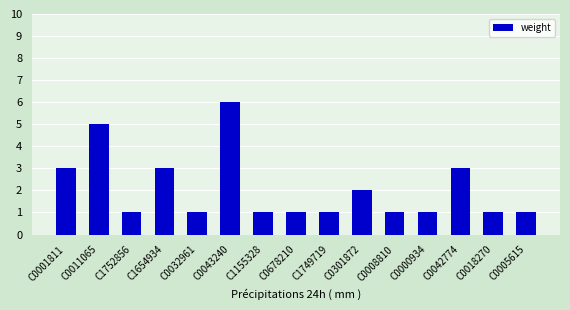

What is the minimum value shown in the chart?

1